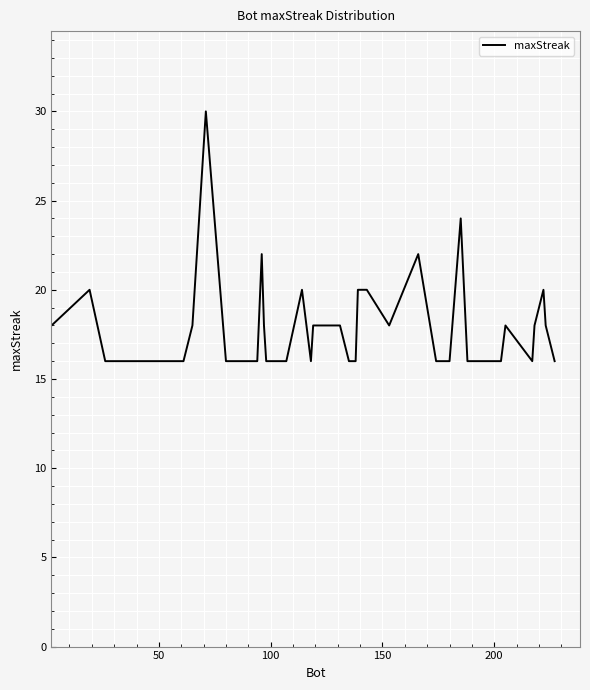

What is the difference between the maximum and minimum values?

14